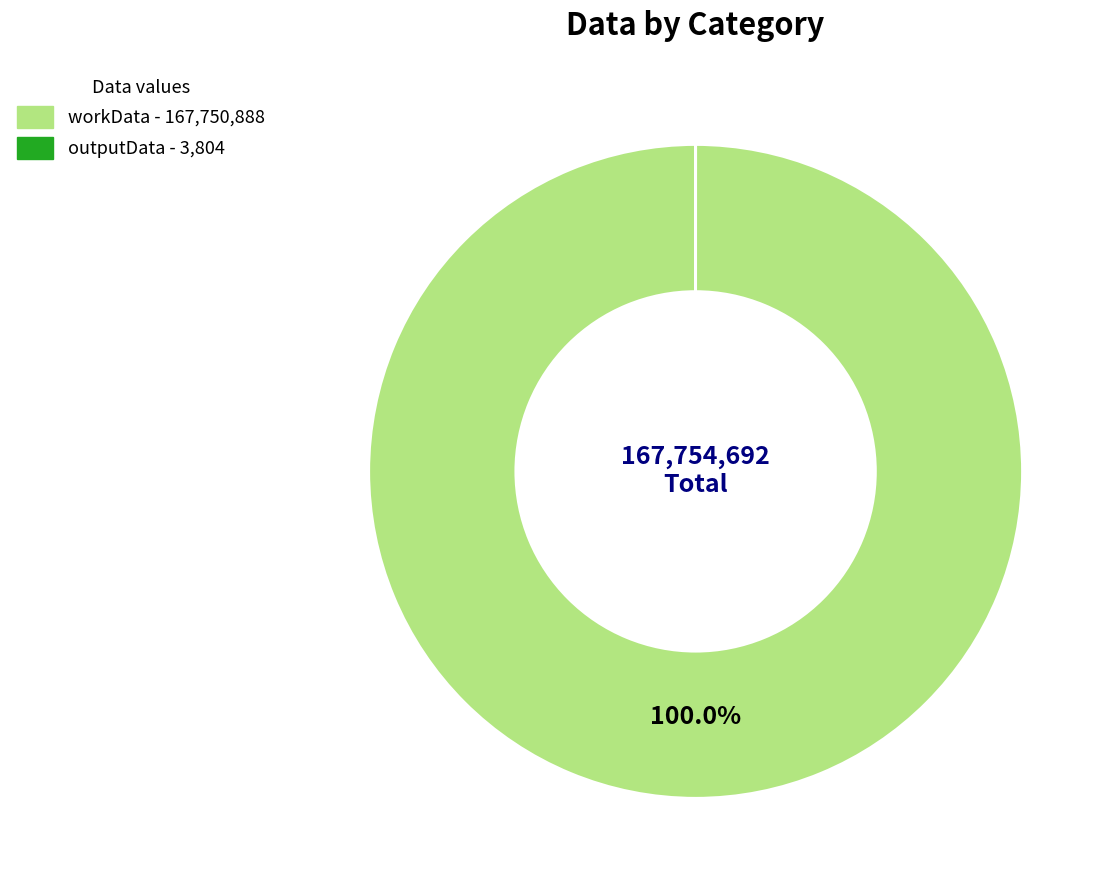

Is there a majority slice in this chart?

Yes